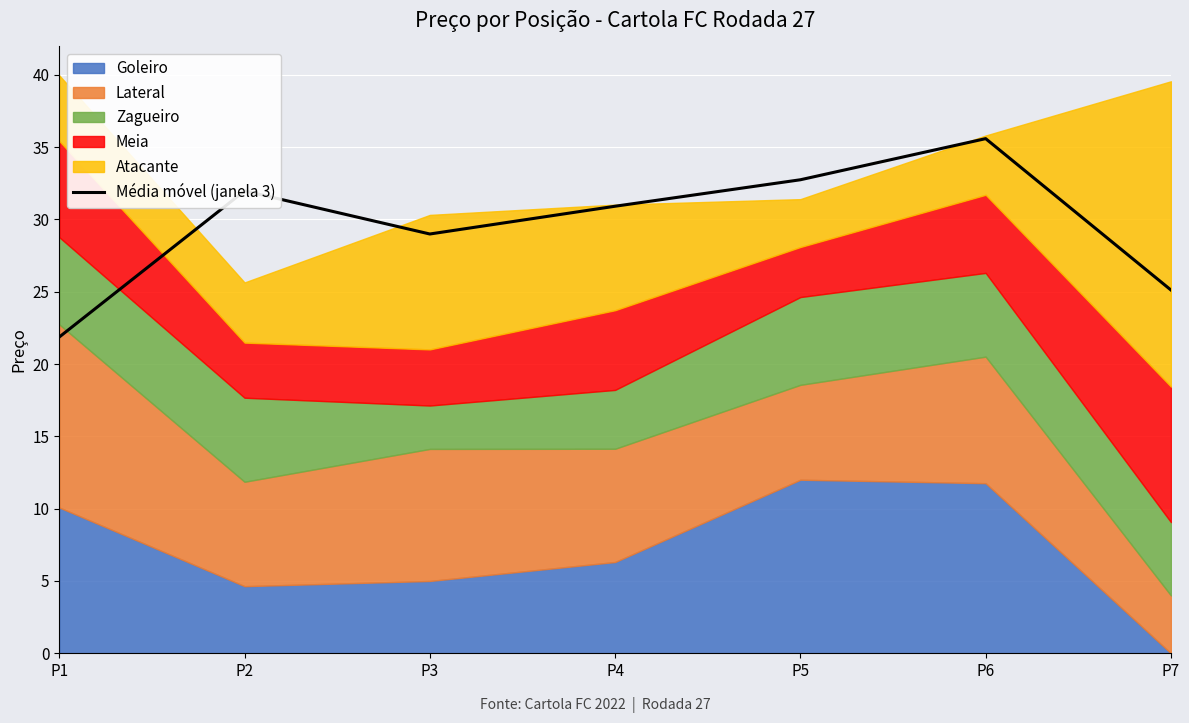

At which label does the data first exceed 30?

P2